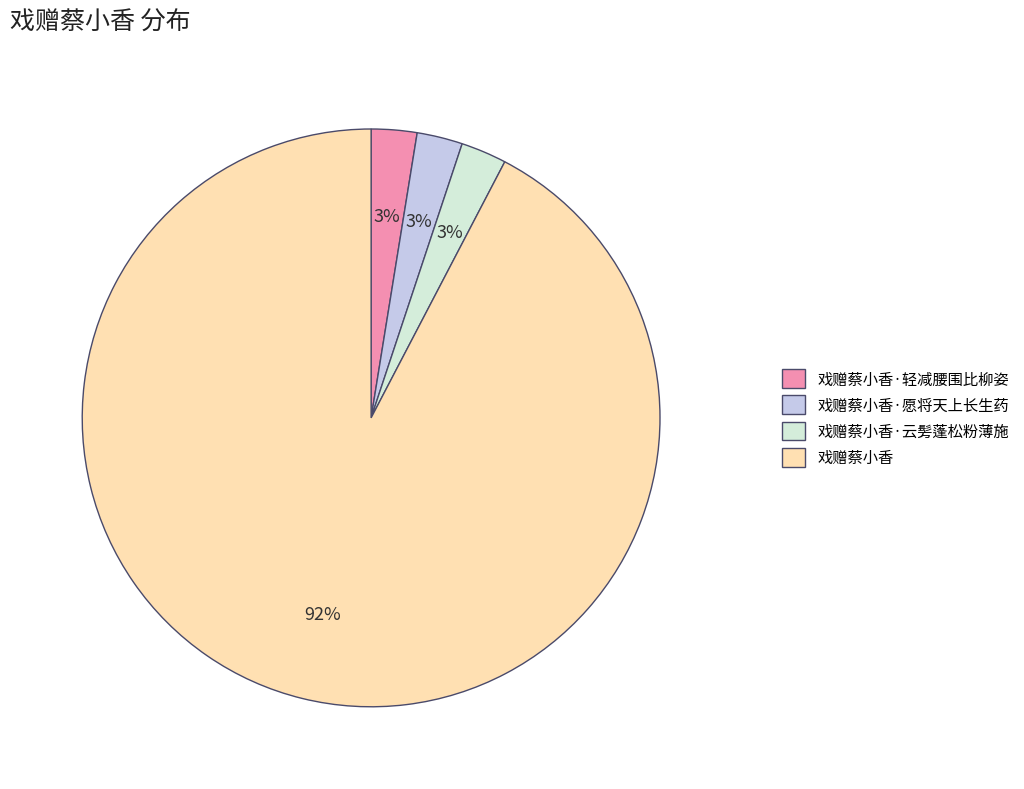

What percentage is the 戏赠蔡小香·云髣蓬松粉薄施 slice, to the nearest percent?

3%